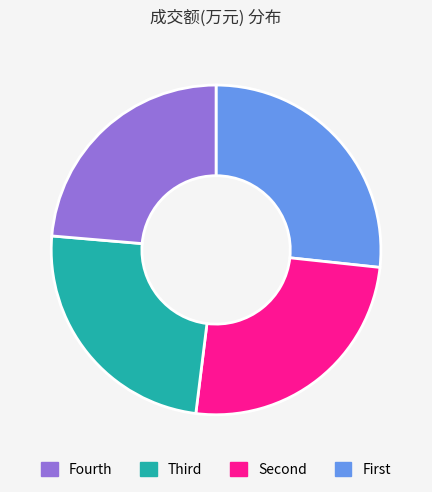

Is there a majority slice in this chart?

No